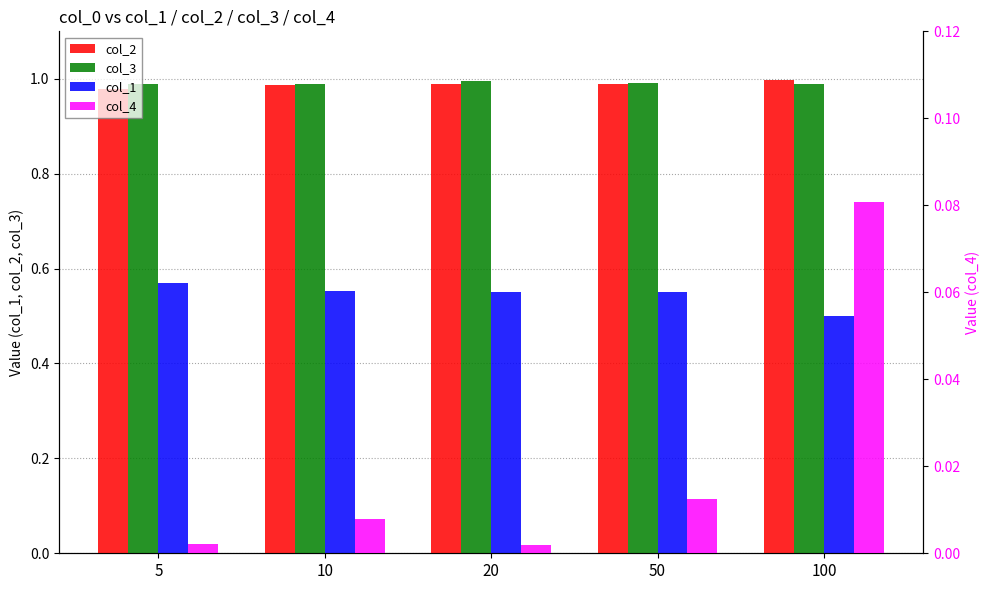

How many bars are there in total?

20